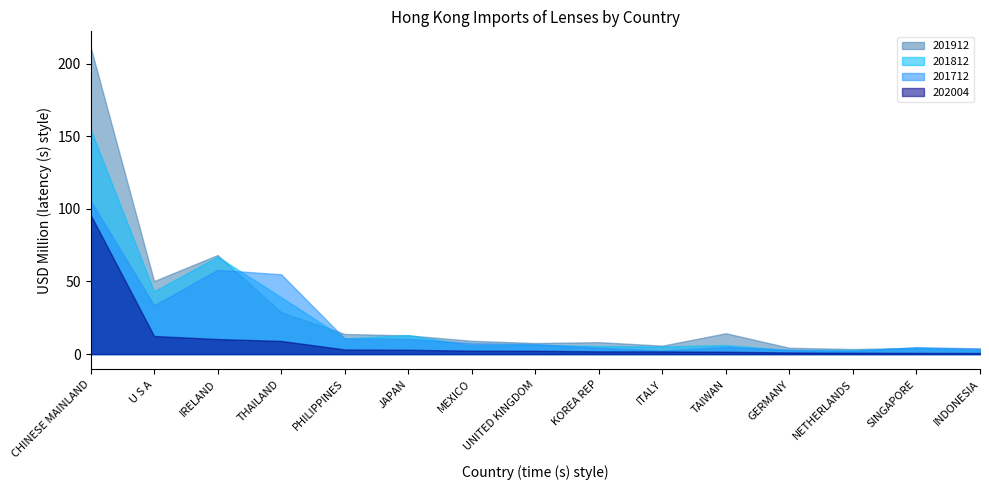

Which series has the largest range (max minus min)?

201912